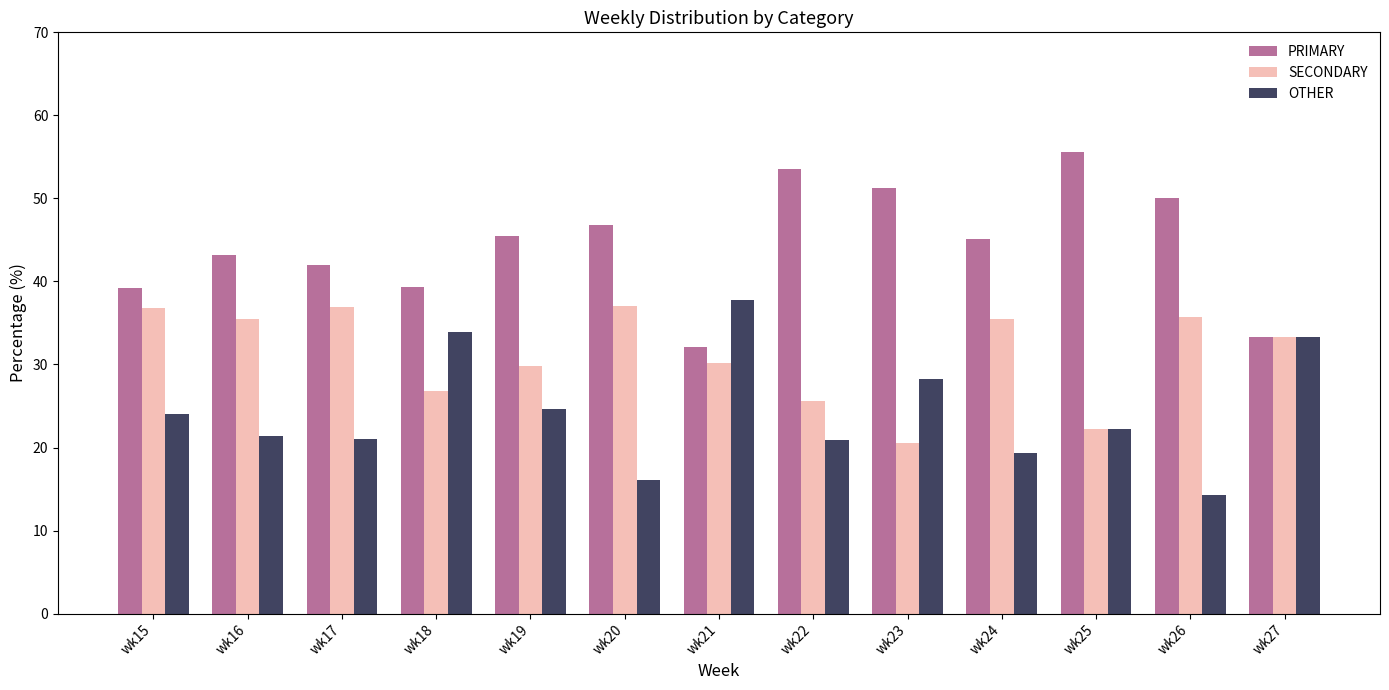

List the series in order of their overall mean, highest first.

PRIMARY, SECONDARY, OTHER